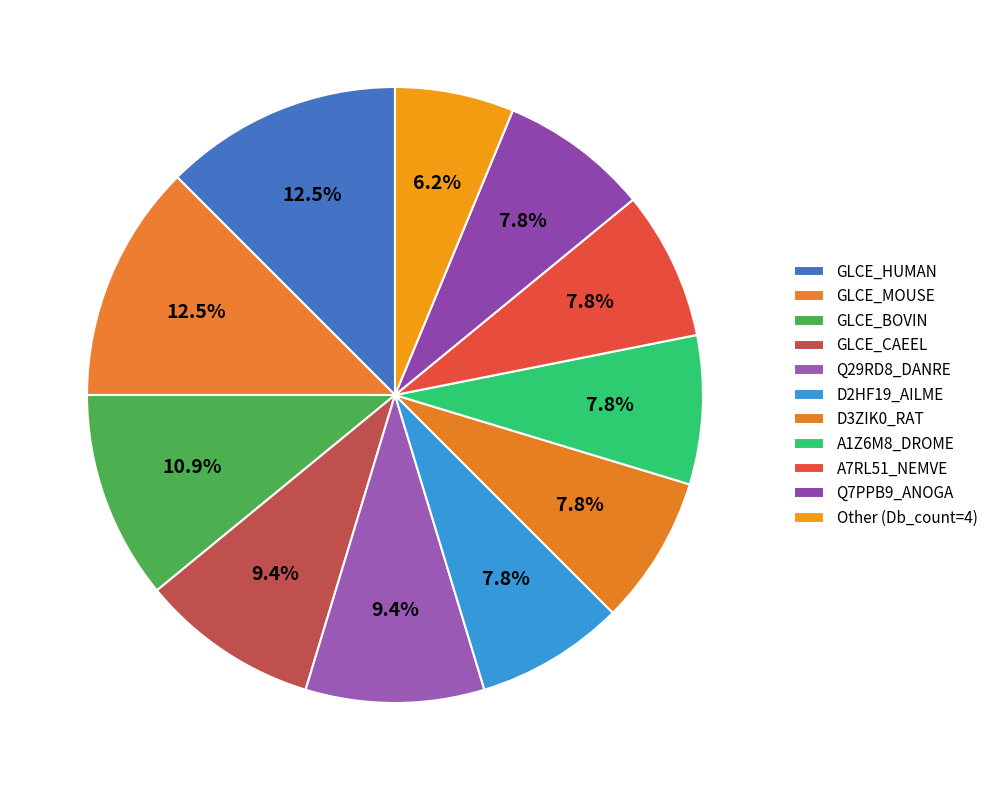

How many segments does this pie chart have?

11